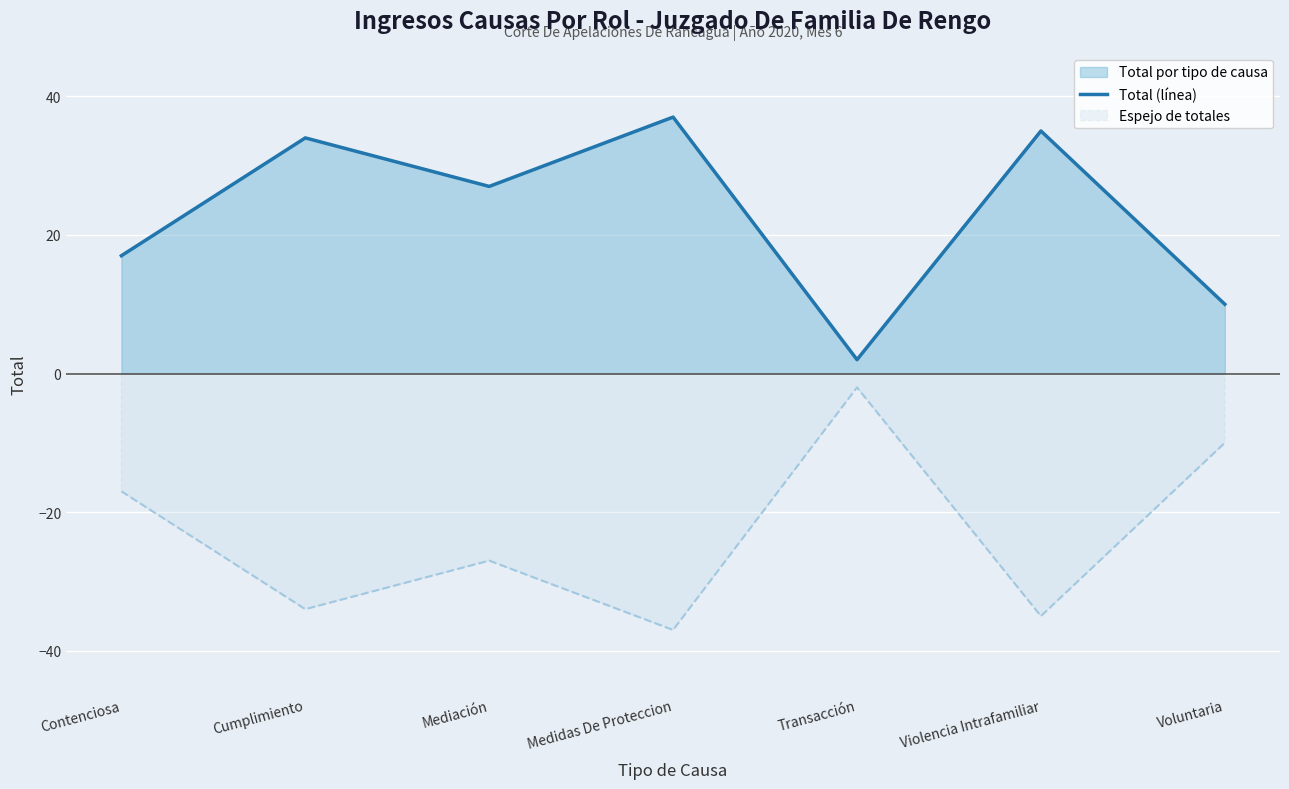

What is the change in value from Contenciosa to Transacción?

-15